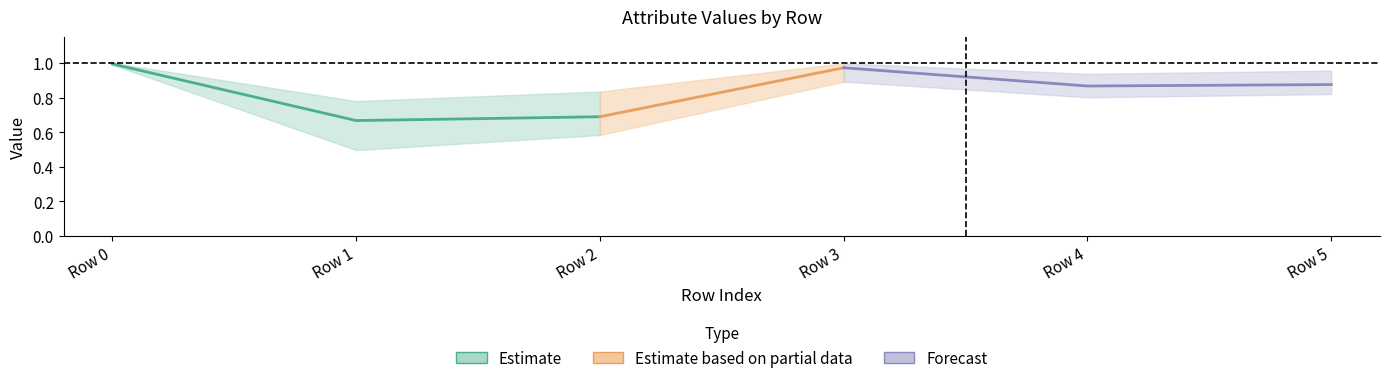

Between 5 and 3, which is larger?

3